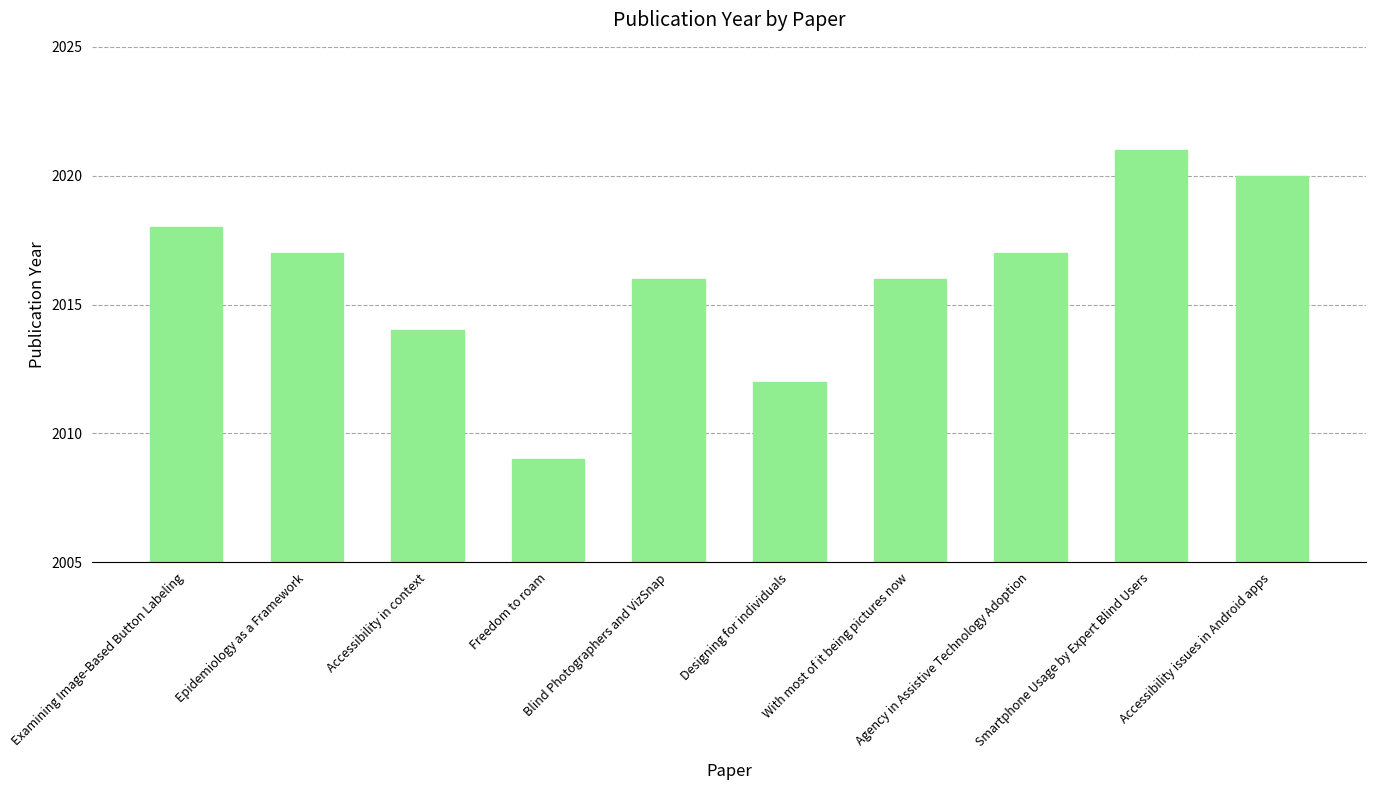

Reading left to right, transcribe all the data shown in this chart.

Examining Image-Based Button Labeling=2018	Epidemiology as a Framework=2017	Accessibility in context=2014	Freedom to roam=2009	Blind Photographers and VizSnap=2016	Designing for individuals=2012	With most of it being pictures now=2016	Agency in Assistive Technology Adoption=2017	Smartphone Usage by Expert Blind Users=2021	Accessibility issues in Android apps=2020